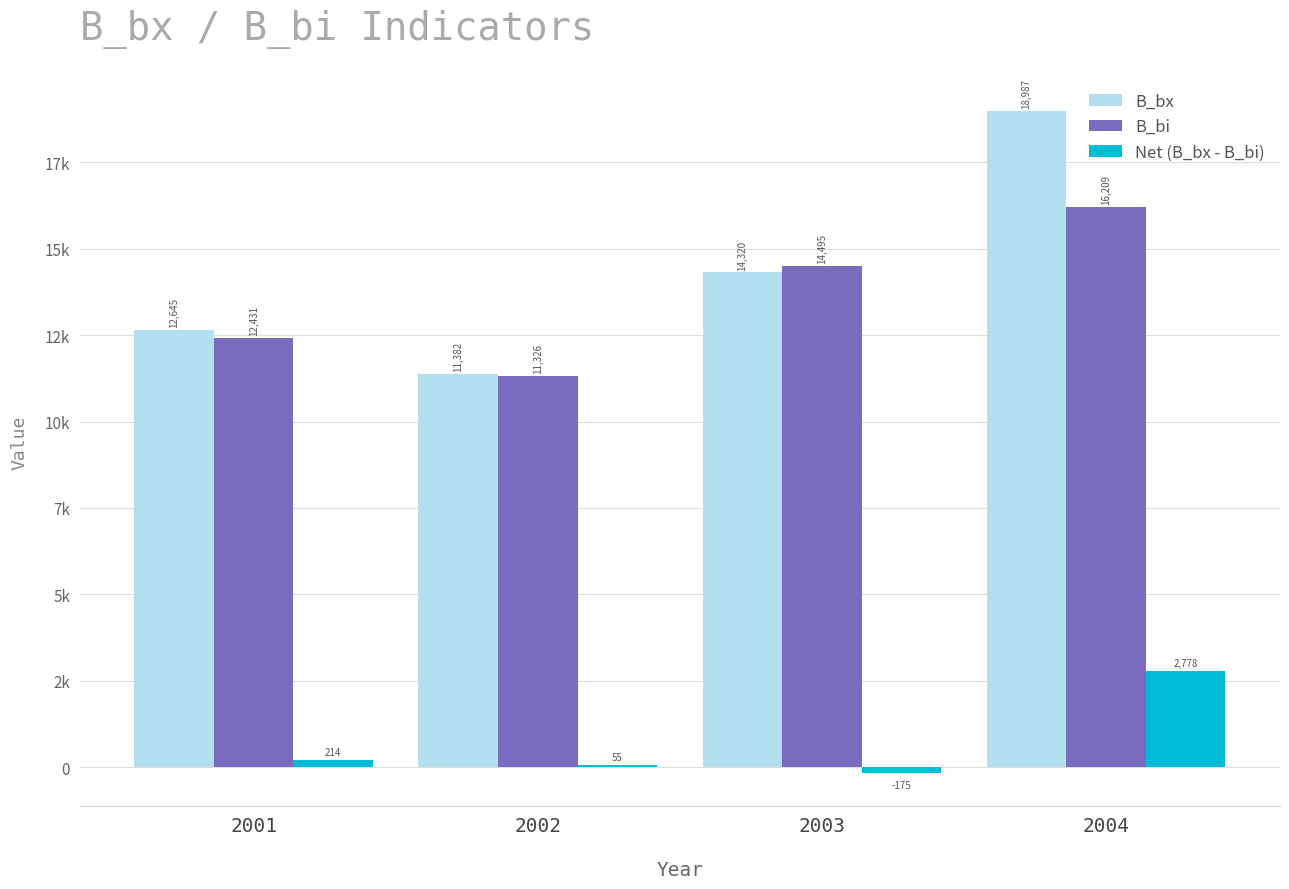

Reading right to left, extract all data points from this chart.

B_bx: 18987.1	14319.9	11381.9	12644.9
B_bi: 16208.9	14495.0	11326.4	12431.0
Net (B_bx - B_bi): 2778.2	-175.0	55.4	213.9